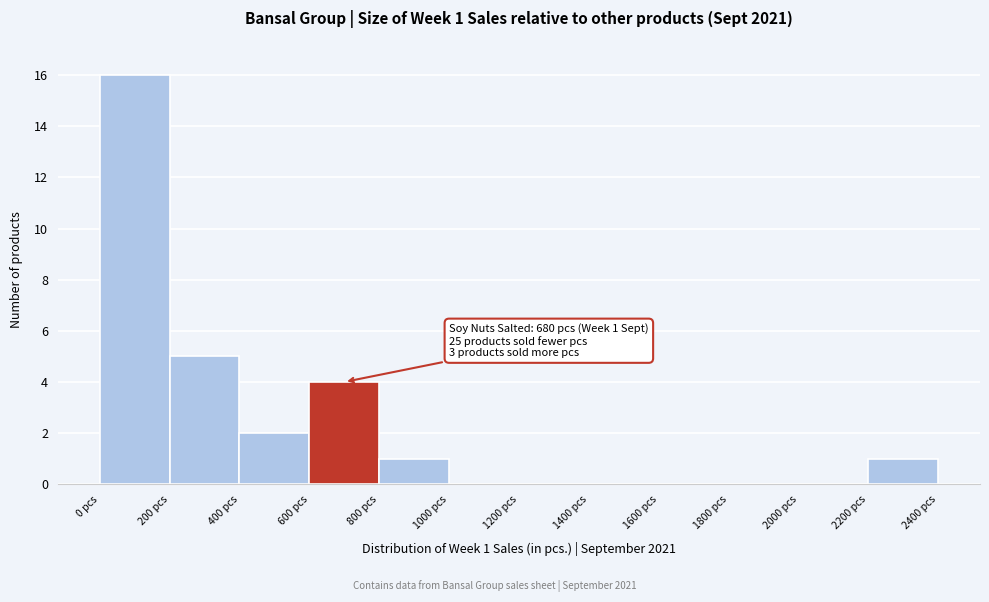

Over which range of the x-axis is the bar tallest?

0 to 200